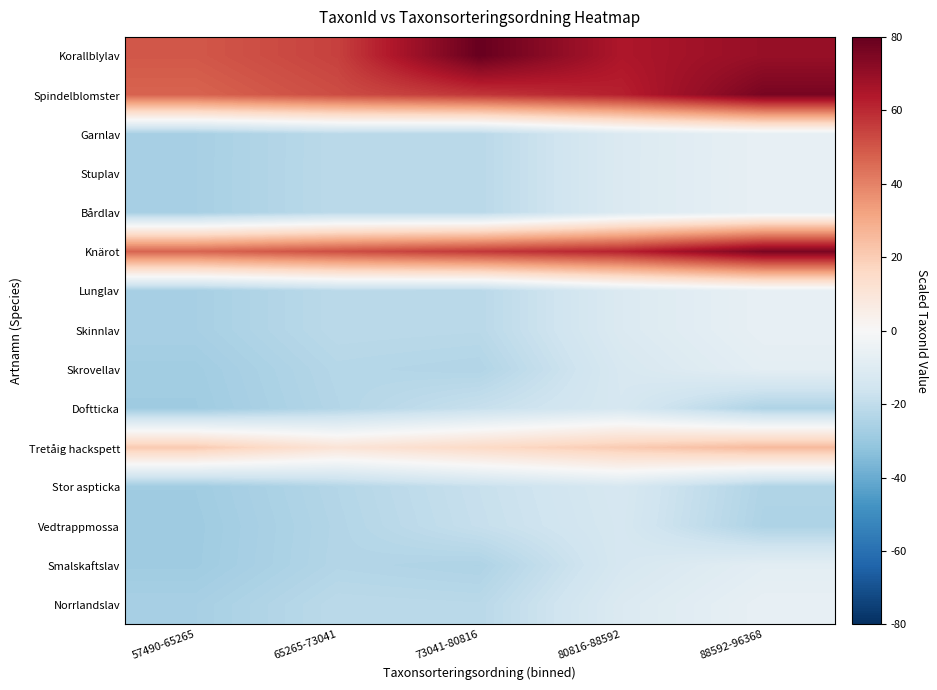

What is the total value across all series at 73041-80816?

-24.8